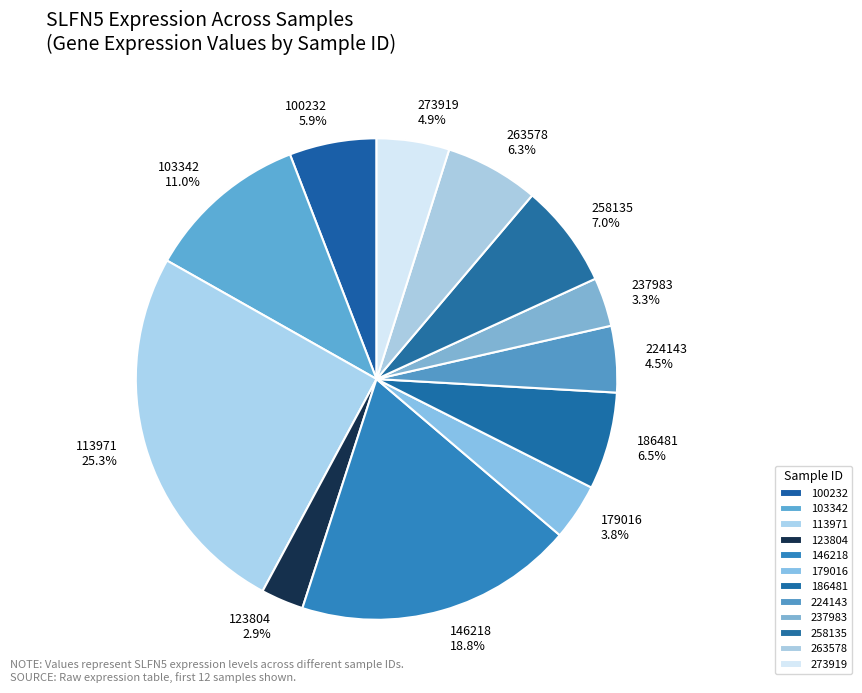

Approximately how many times larger is the value at 258135 compared to 146218?

0.4